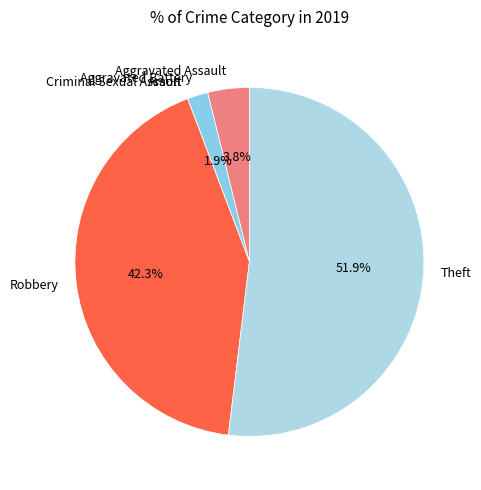

What percentage is the Robbery slice, to the nearest percent?

42%